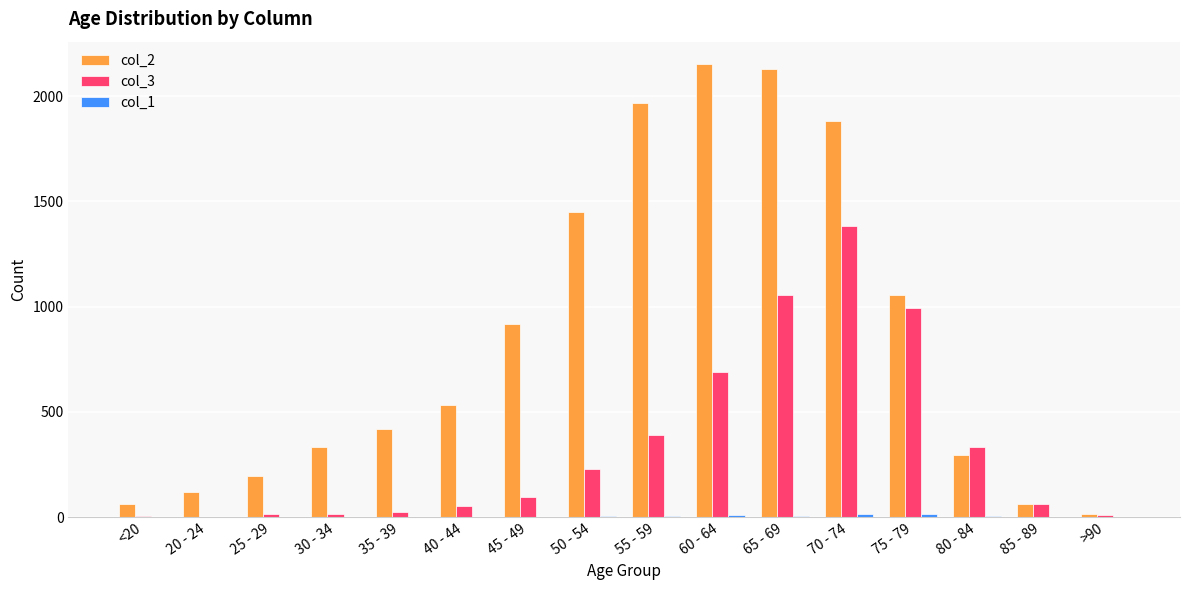

What is the sum of the col_3 values at 85 - 89 and 65 - 69?

1121